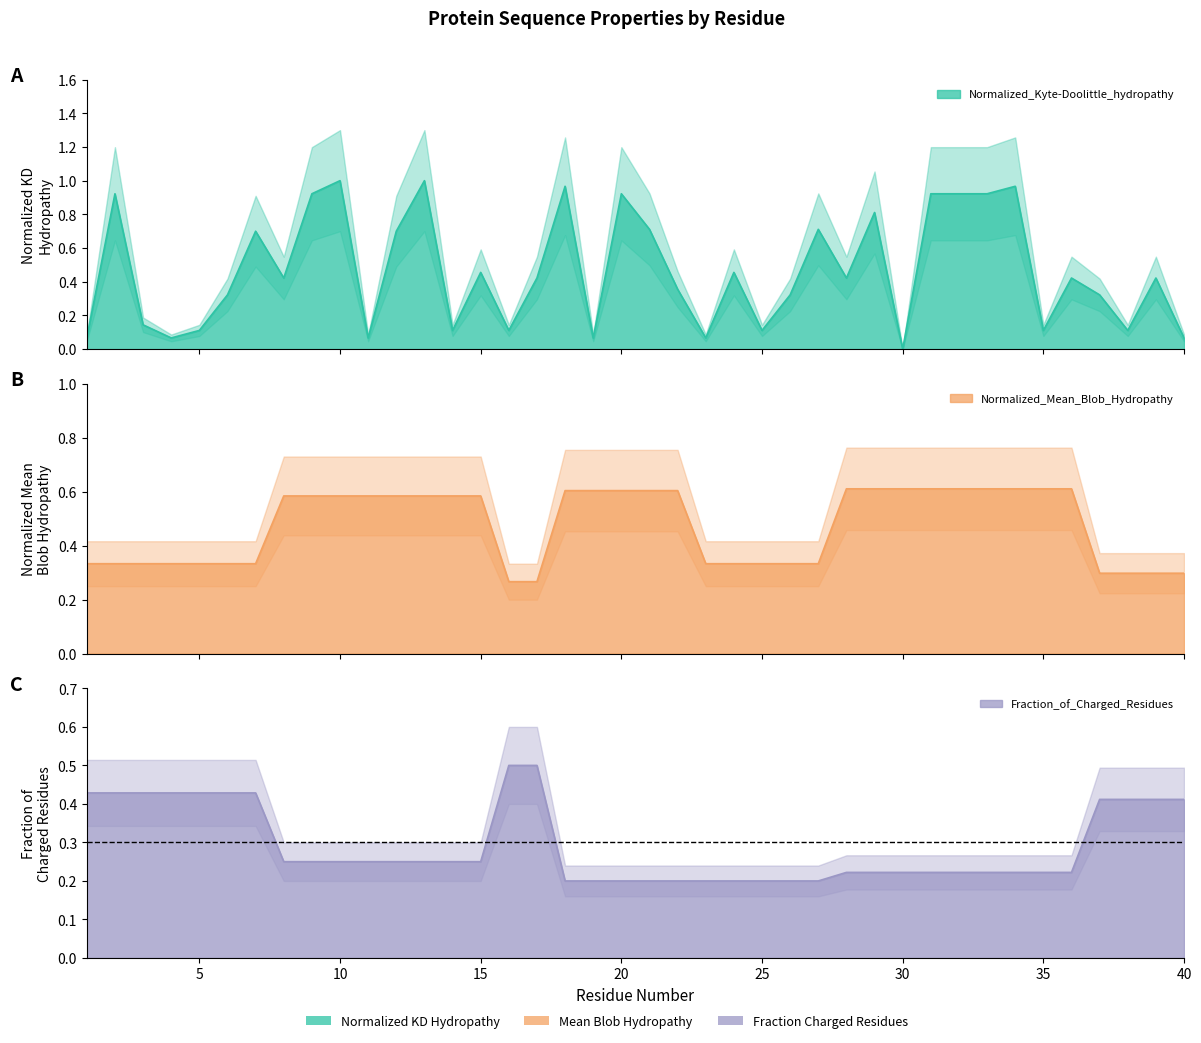

Which series has the widest spread of values?

Normalized_Kyte-Doolittle_hydropathy